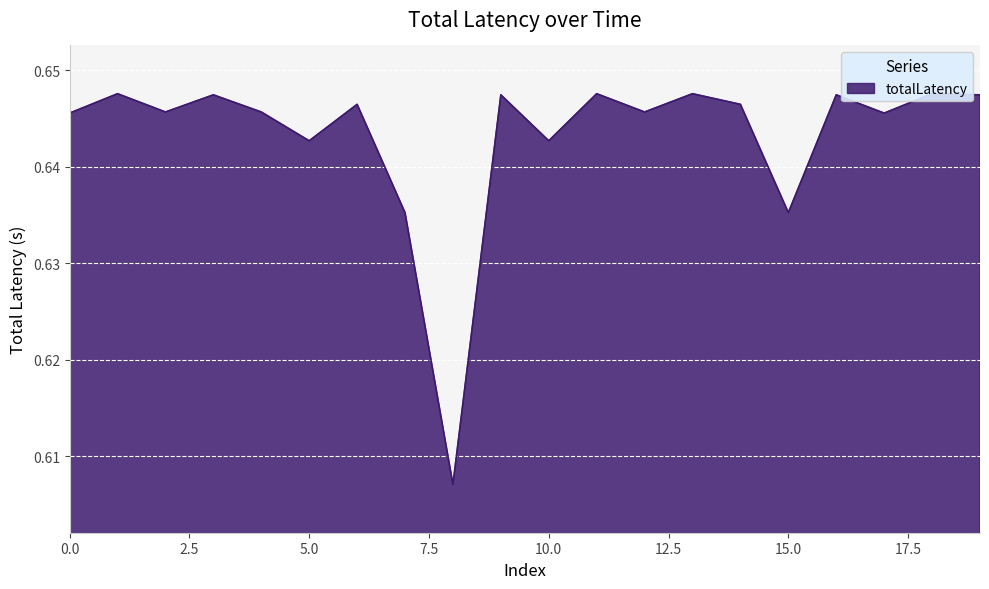

List the labels in order of value, largest first.

1, 11, 13, 18, 3, 9, 16, 19, 6, 14, 2, 4, 12, 0, 17, 5, 10, 7, 15, 8